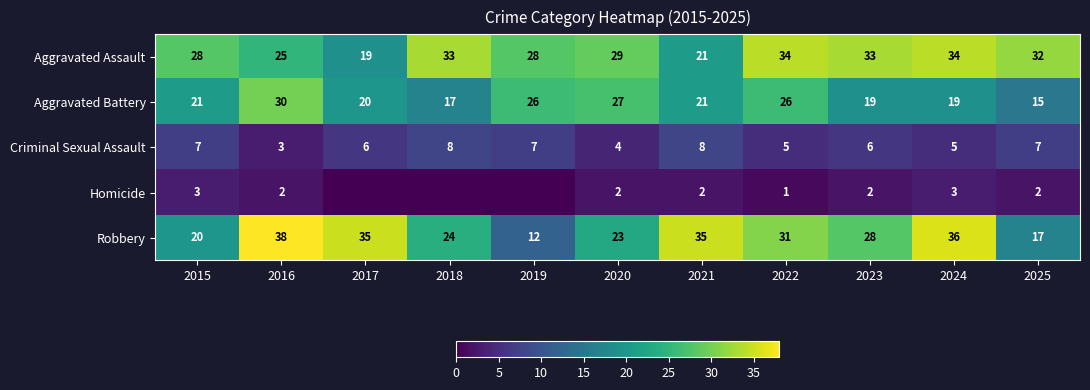

At which category is the sum across all series the highest?

2016